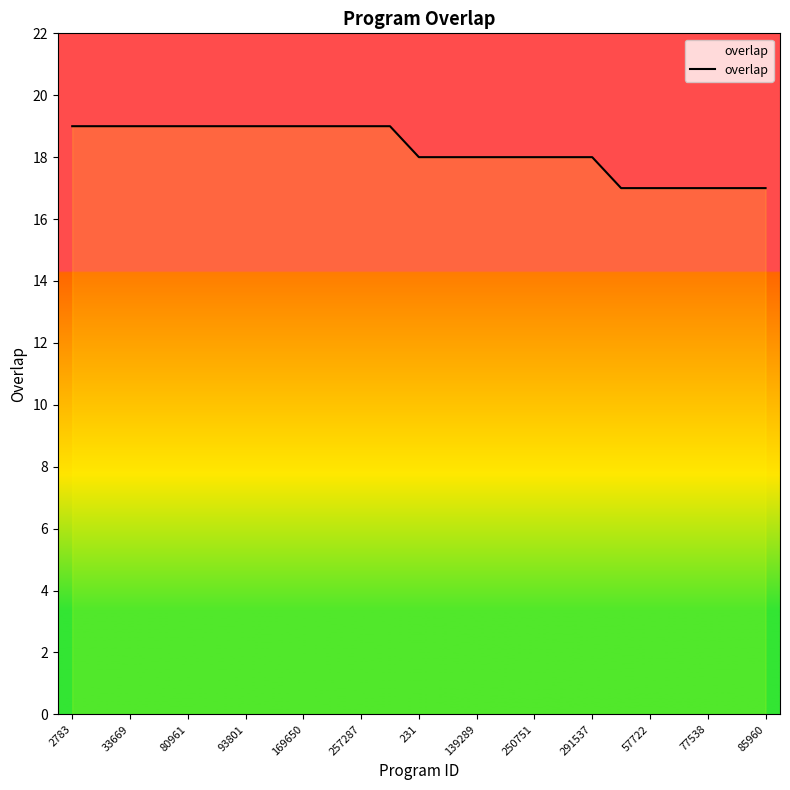

What is the greatest value displayed?

19